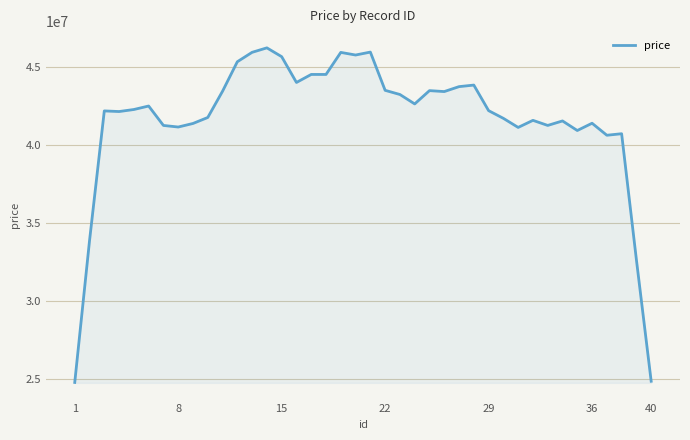

What is the greatest value displayed?

46208000